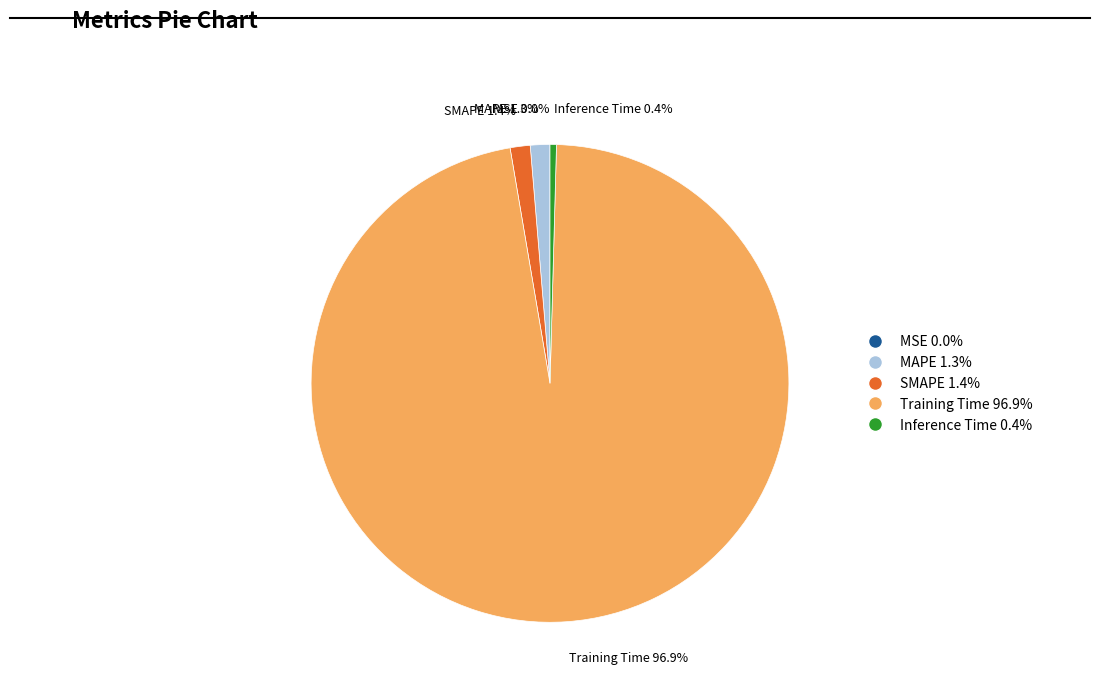

How much of the chart is everything except MAPE?

98.7%